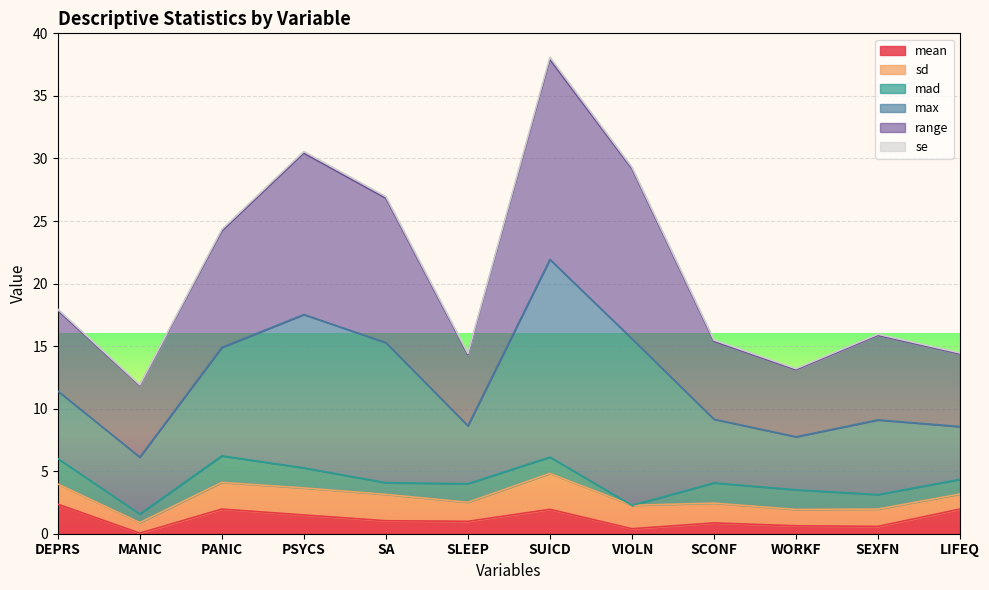

Which category has the lowest value in the mean series?

MANIC